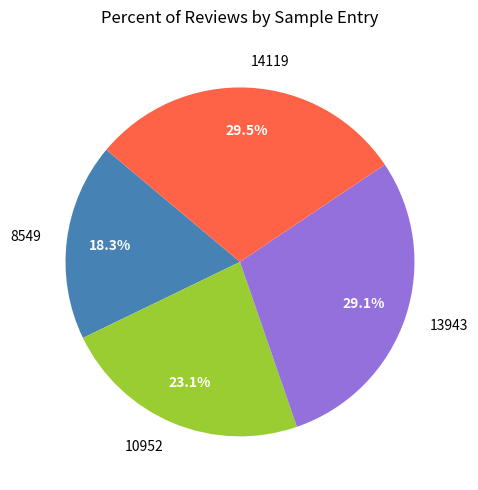

To the nearest percent, what is the difference between the largest and smallest slice percentages?

11%